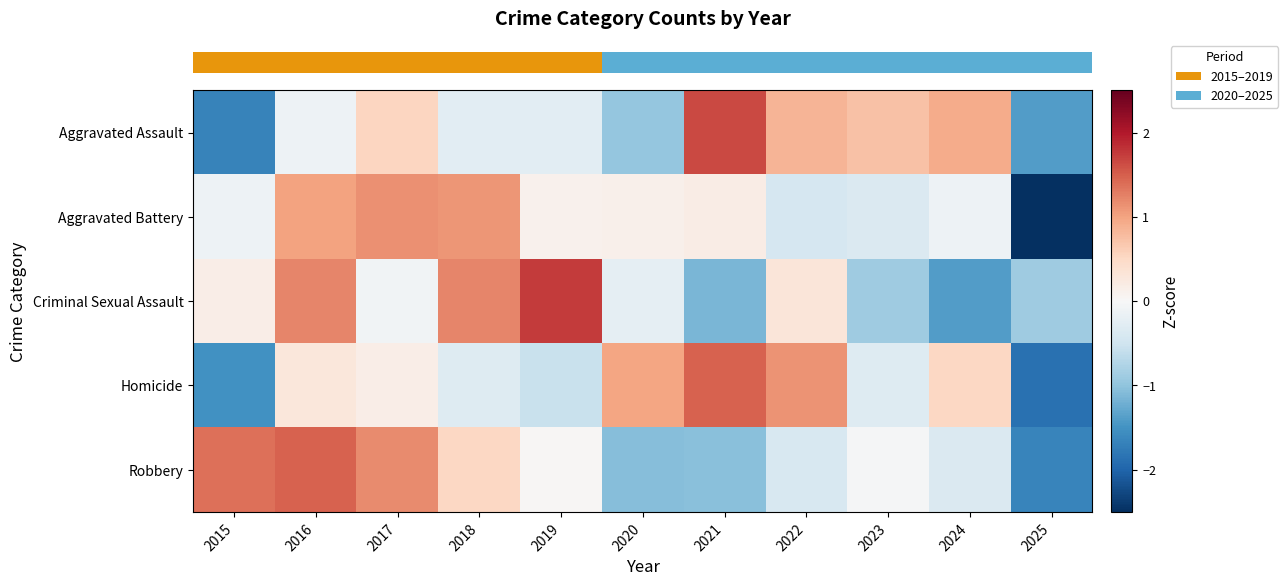

Reading left to right, list all the values displayed in this chart.

row_0: -1.7	-0.1	0.5	-0.3	-0.3	-1.0	1.6	0.9	0.7	0.9	-1.4
row_1: -0.1	1.0	1.1	1.1	0.1	0.1	0.2	-0.4	-0.4	-0.1	-2.7
row_2: 0.2	1.2	-0.1	1.2	1.7	-0.2	-1.1	0.3	-0.9	-1.4	-0.9
row_3: -1.5	0.3	0.2	-0.3	-0.6	1.0	1.5	1.1	-0.3	0.5	-1.9
row_4: 1.4	1.5	1.2	0.5	0.0	-1.1	-1.0	-0.4	-0.0	-0.4	-1.7